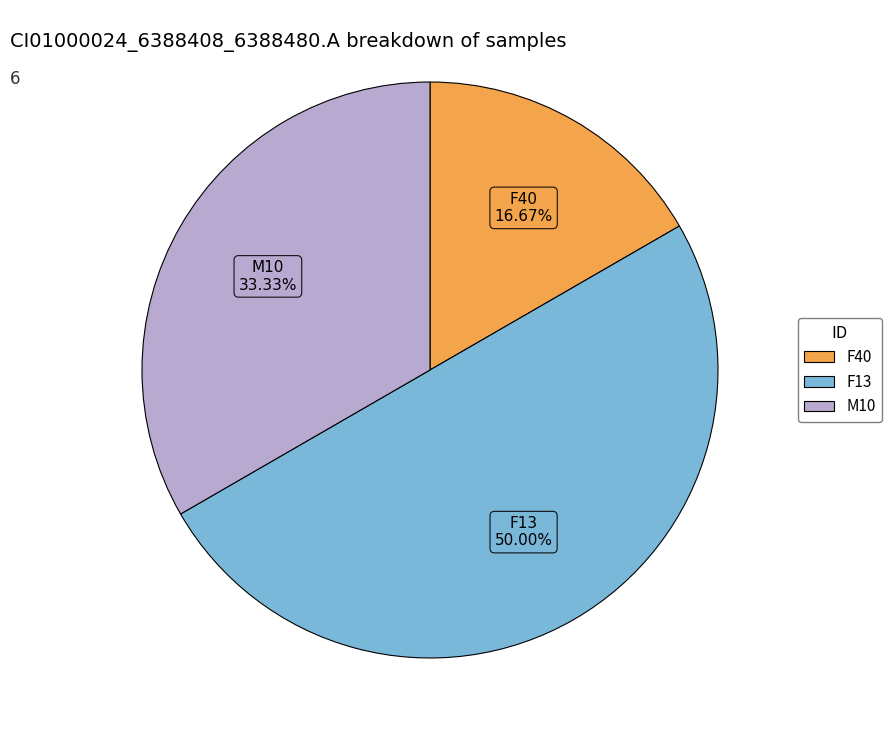

Which slice is the largest?

F13